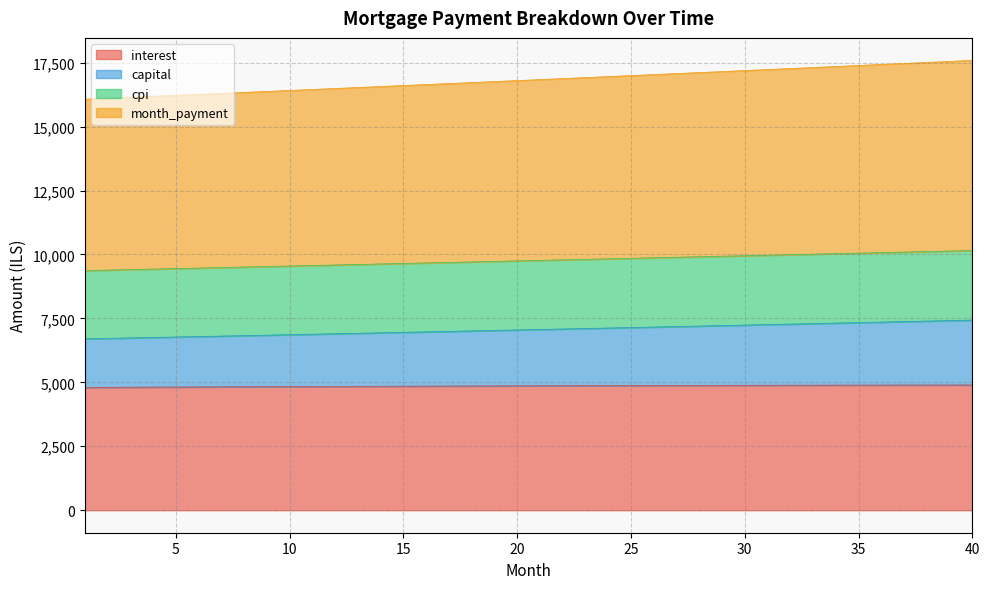

What is the value of the capital point at the 30th from the left?

7239.7